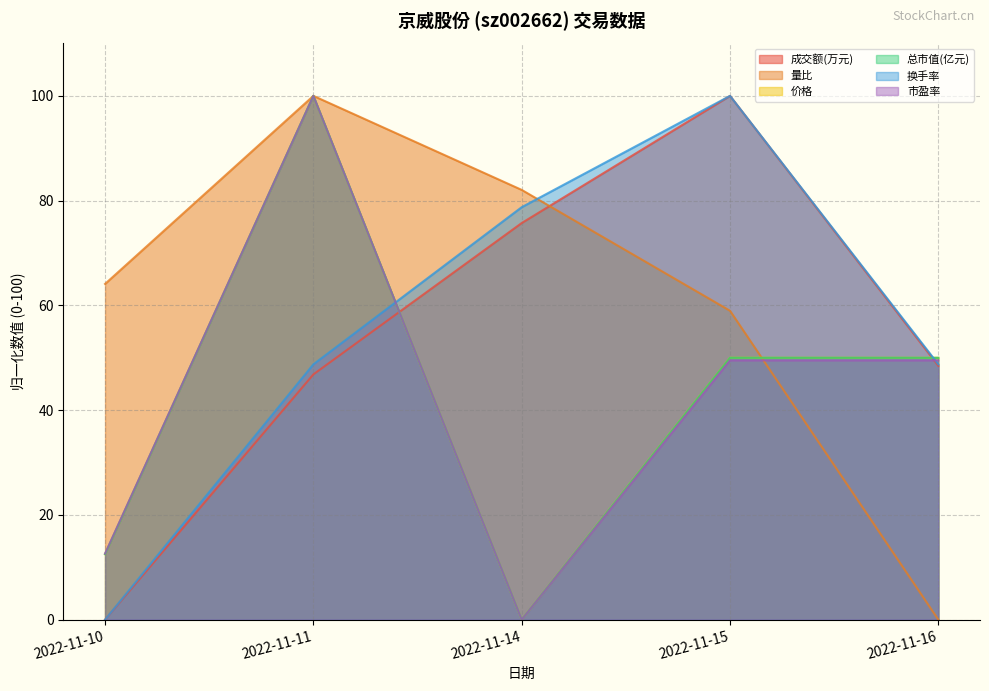

What is the value of the 价格 point at the 4th from the left?

50.0